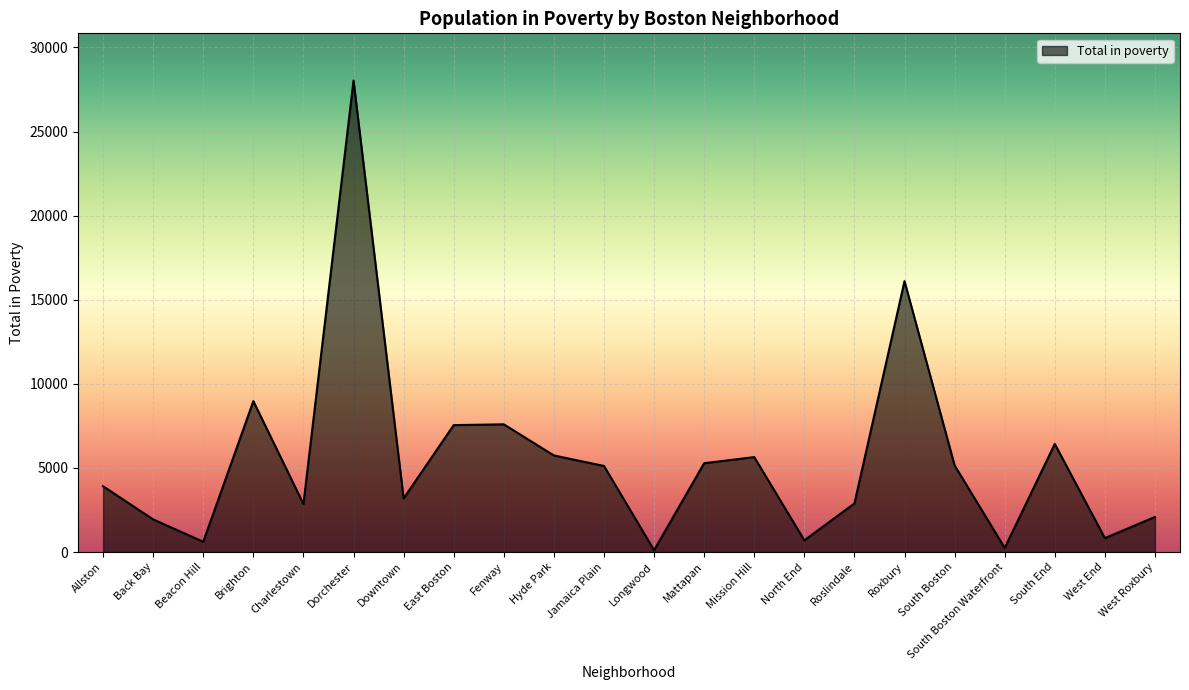

What is the difference between the maximum and minimum values?

27917